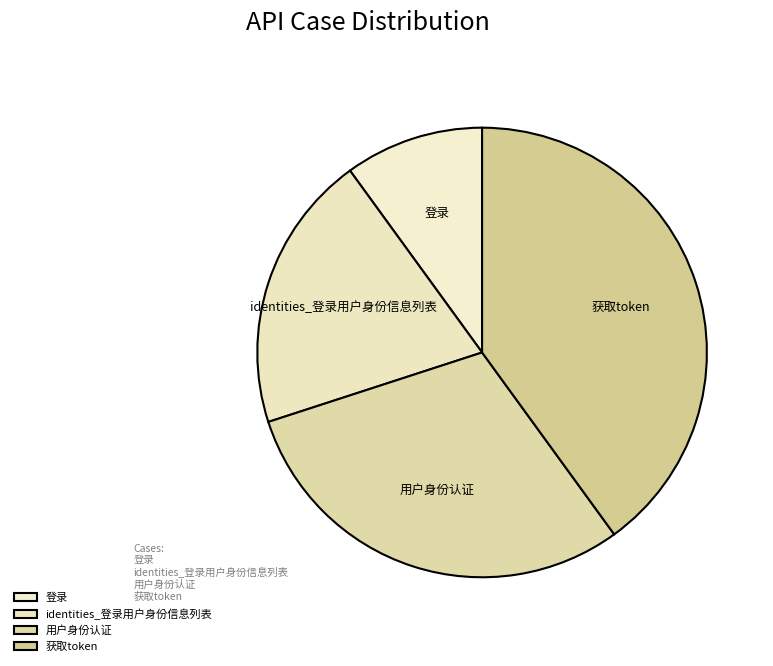

Between identities_登录用户身份信息列表 and 用户身份认证, which is larger?

用户身份认证